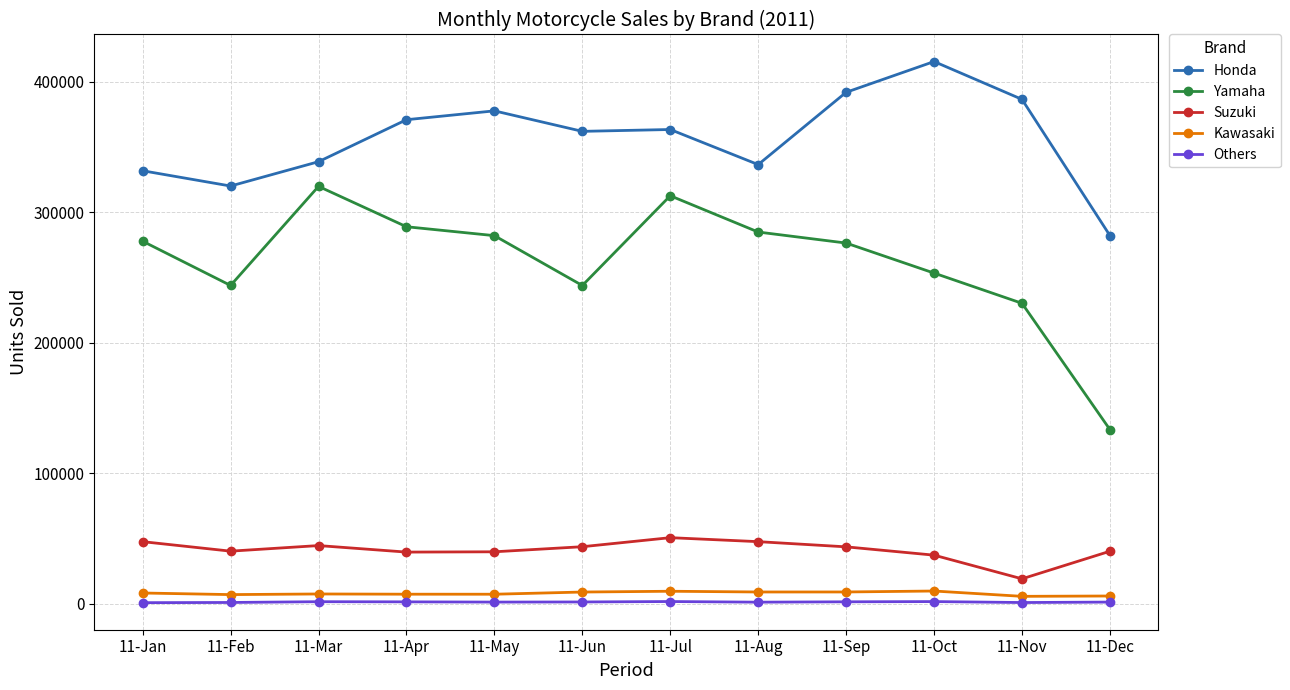

True or false: Yamaha and Others cross at least once.

False